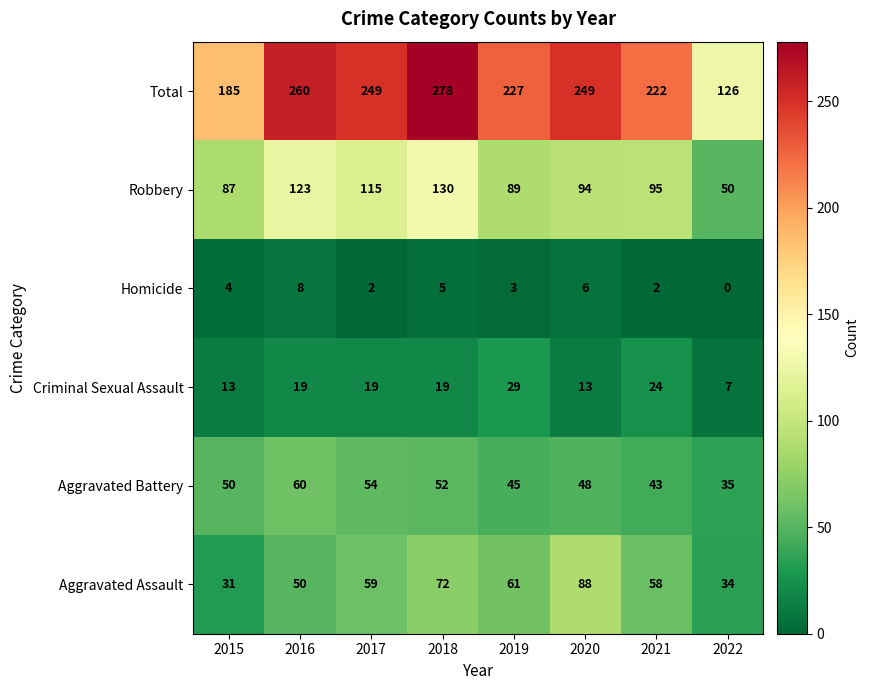

Where is Aggravated Battery nearest to the value 47?

2020